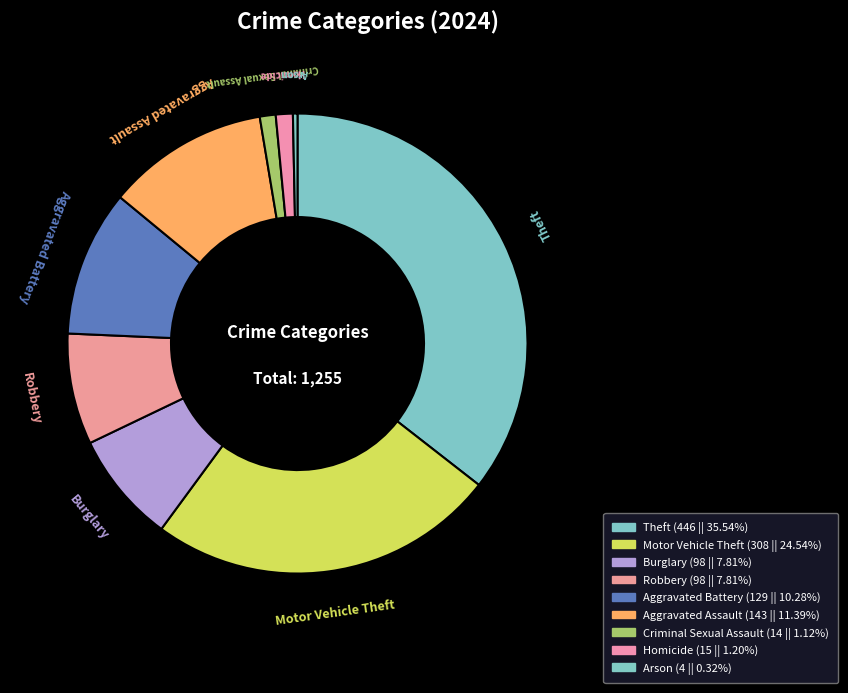

Count the number of slices in the pie.

9